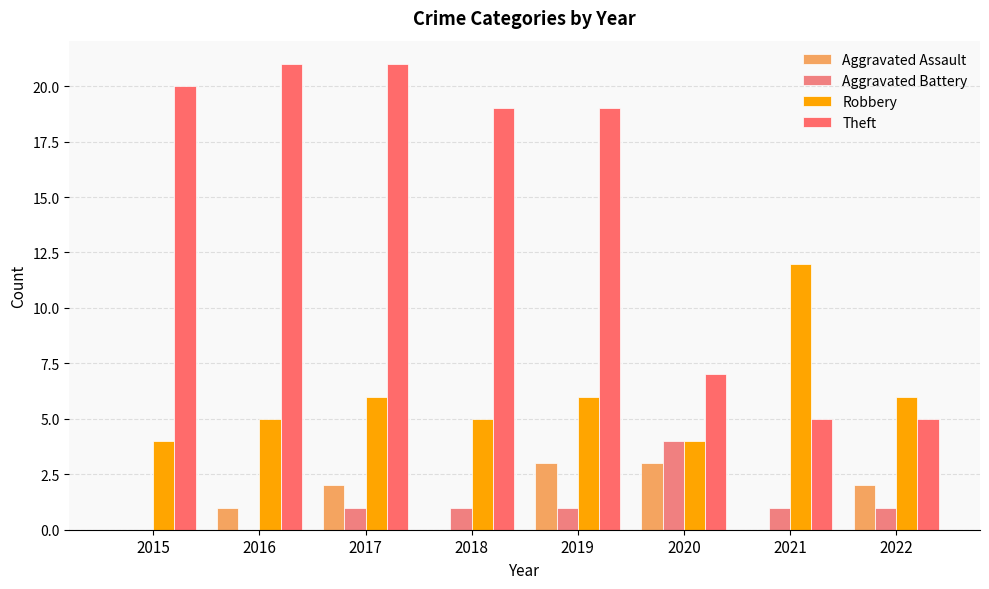

Is the value of Aggravated Battery at 2022 greater than the value of Robbery at 2020?

No